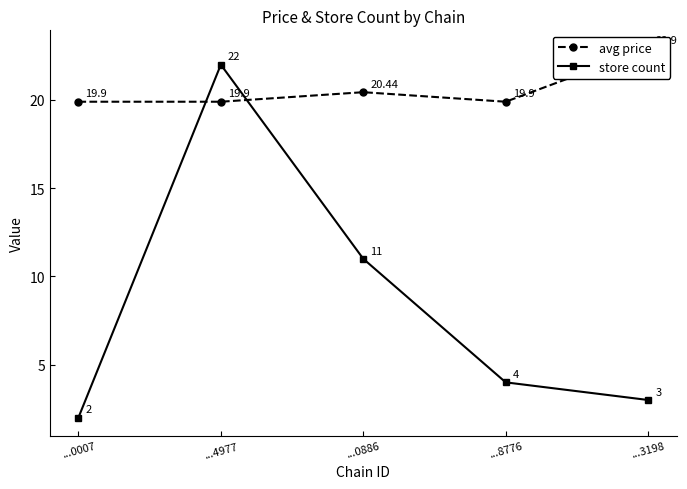

What is the highest value of the avg price series?

22.9